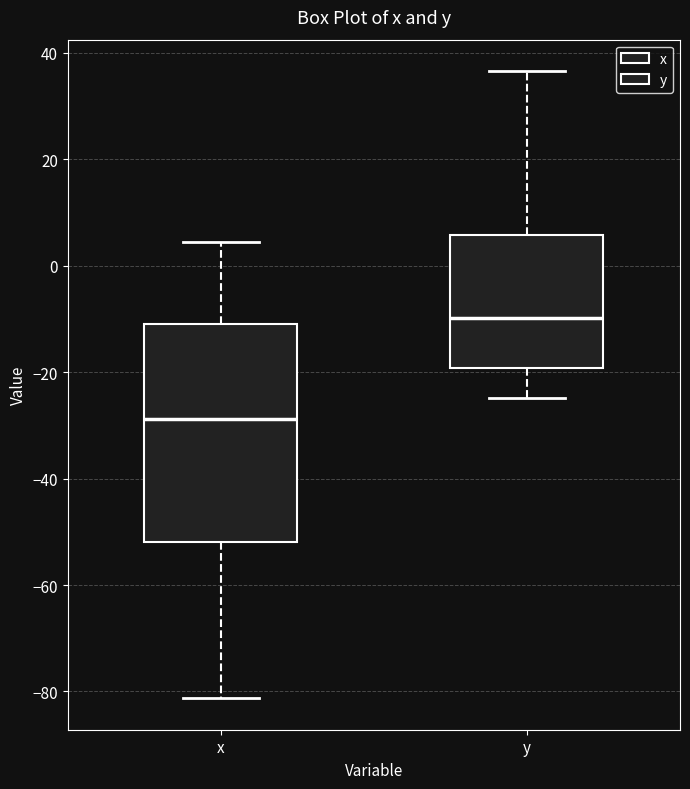

Which box has the highest median line?

y